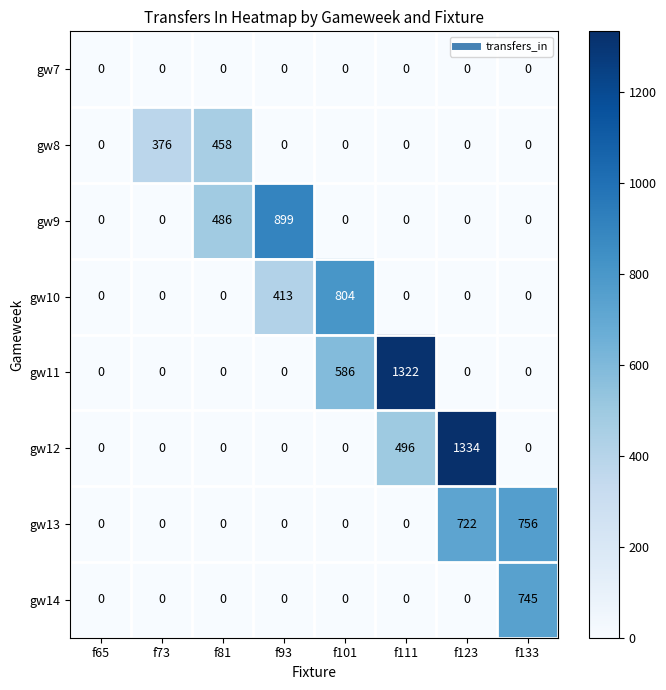

Is it true that gw13 equals 0 at f81?

True